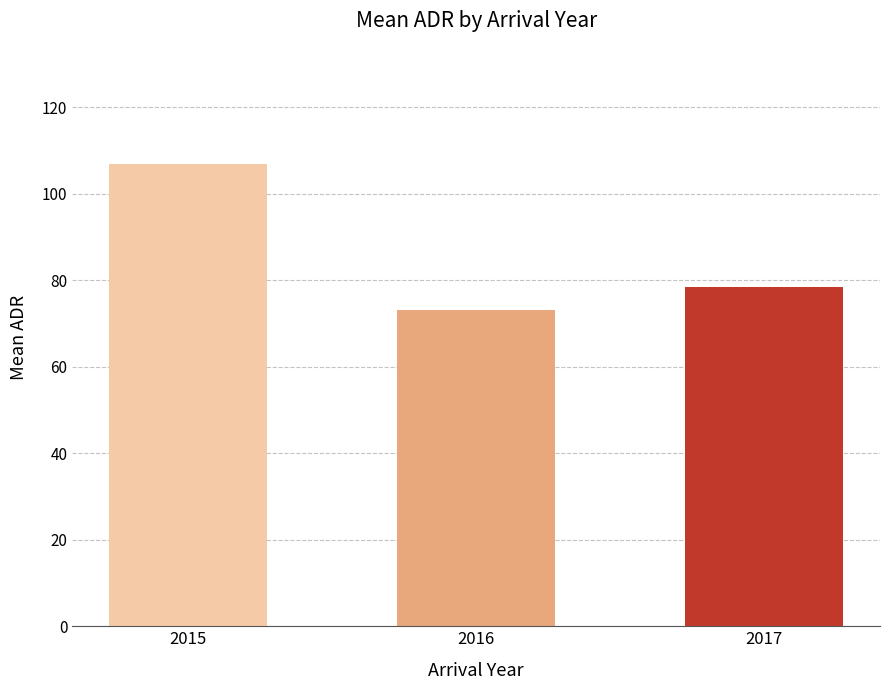

Rank the categories by value from highest to lowest.

2015, 2017, 2016